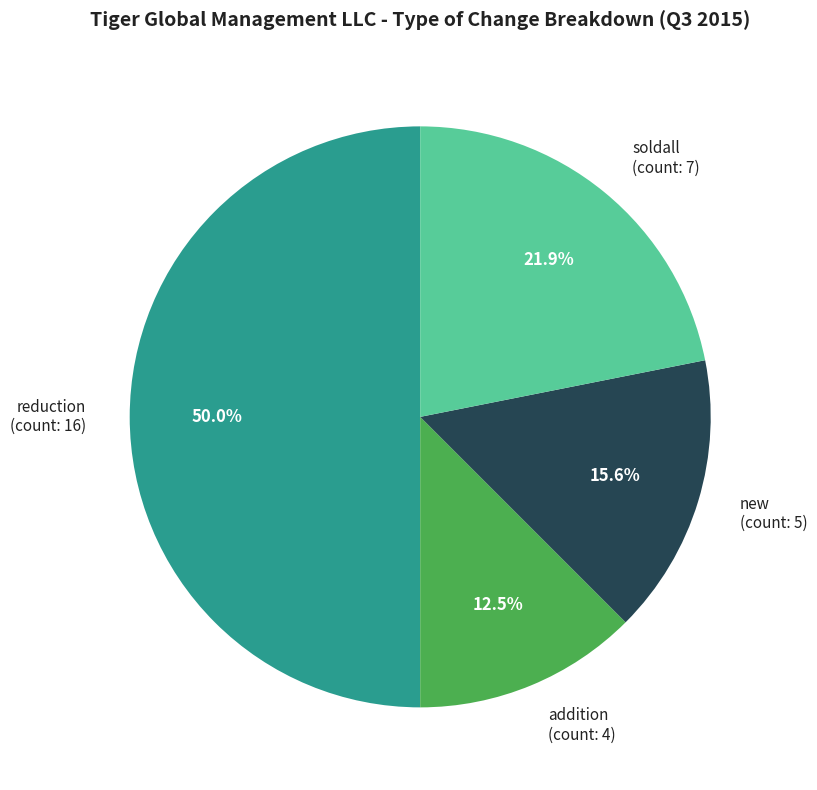

Approximately how many times larger is the value at soldall compared to reduction?

0.4